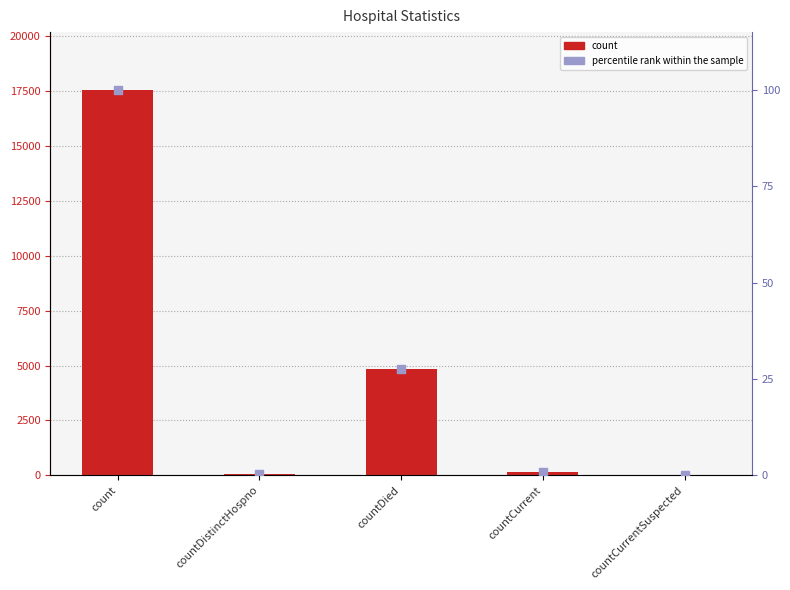

Which series has the largest Y range (max minus min)?

count